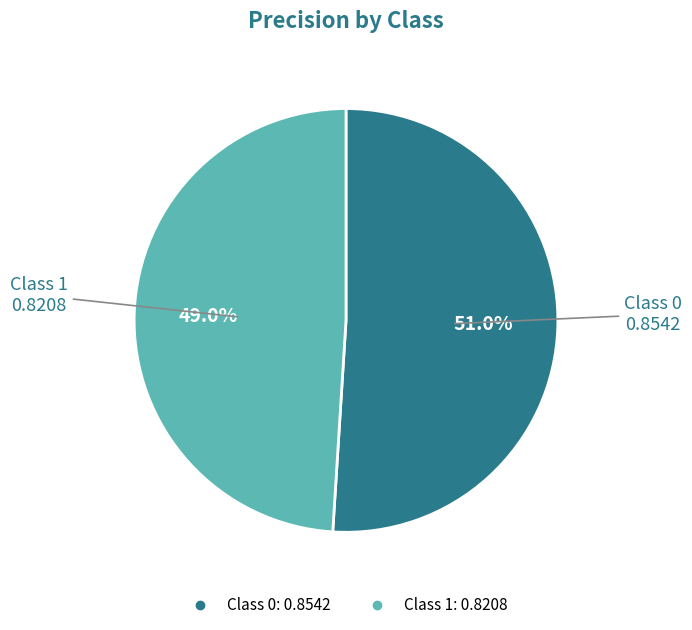

Is there any slice that represents more than half of the pie?

Yes